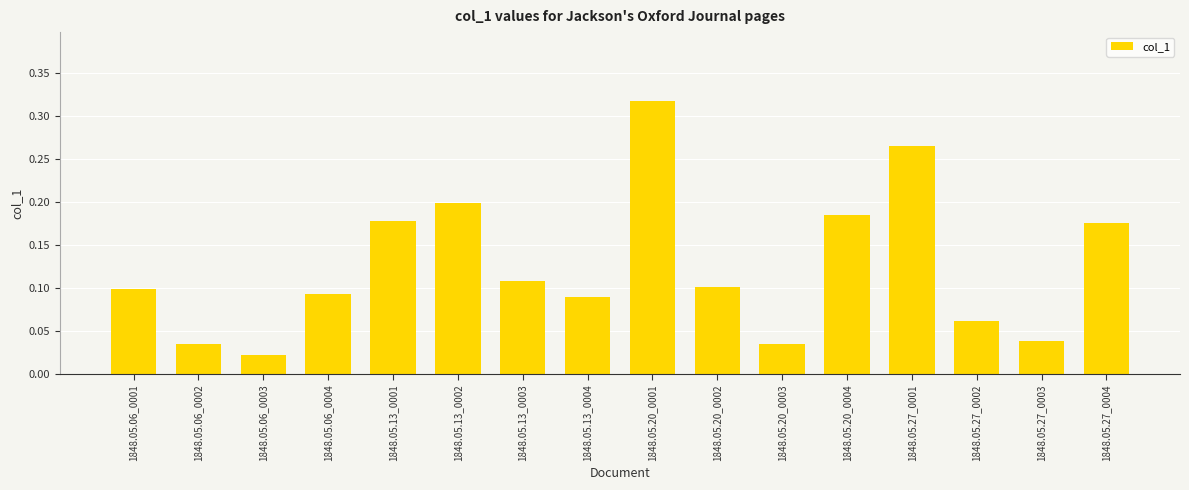

Is it true that the value at 1848.05.20_0004 is 0.2?

True